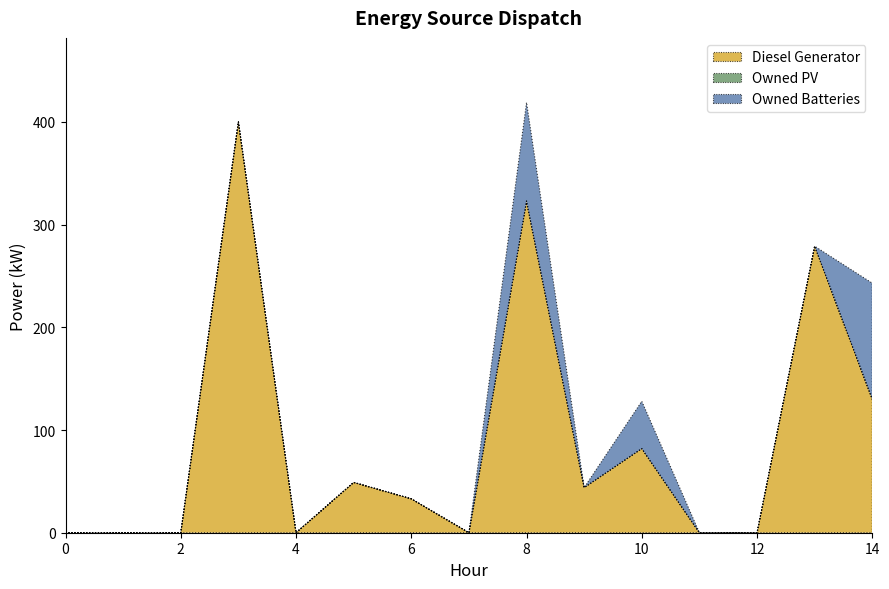

What are all the series names shown in the legend?

Diesel Generator, Owned PV, Owned Batteries